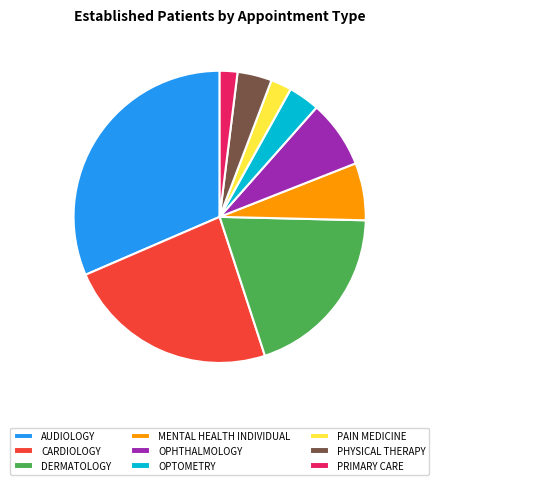

To the nearest percent, what is the average slice percentage?

11%